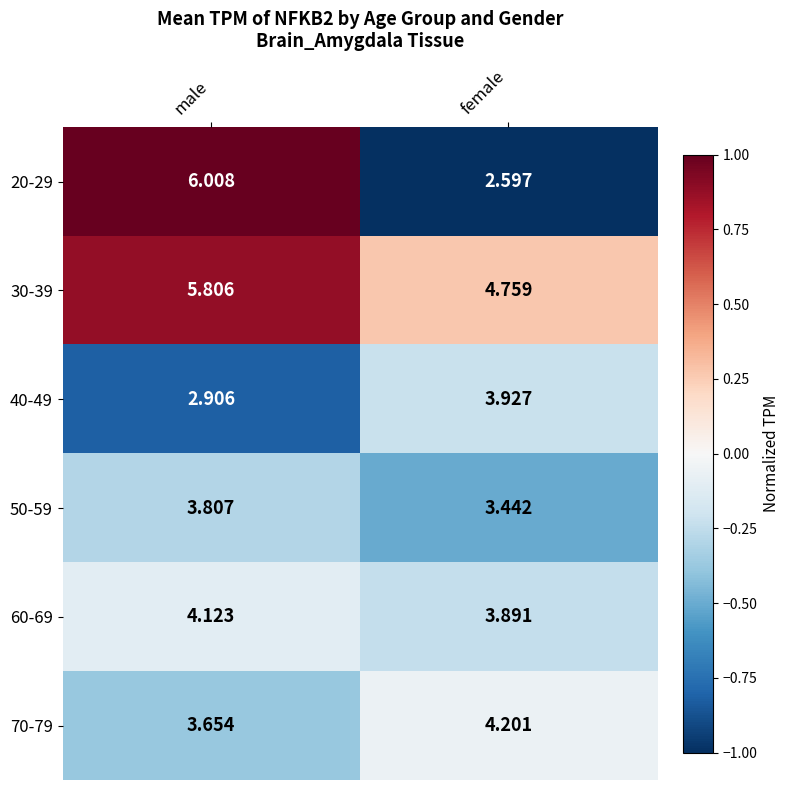

Is the value of 20-29 at female greater than the value of 30-39 at male?

No